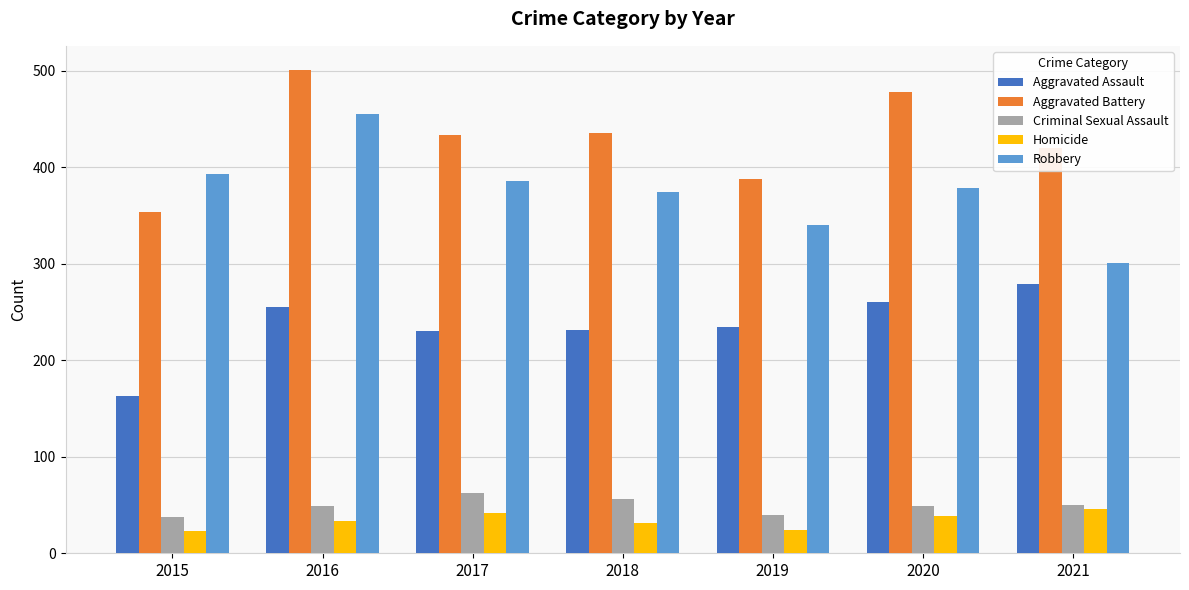

At which label does Aggravated Assault reach its minimum?

2015